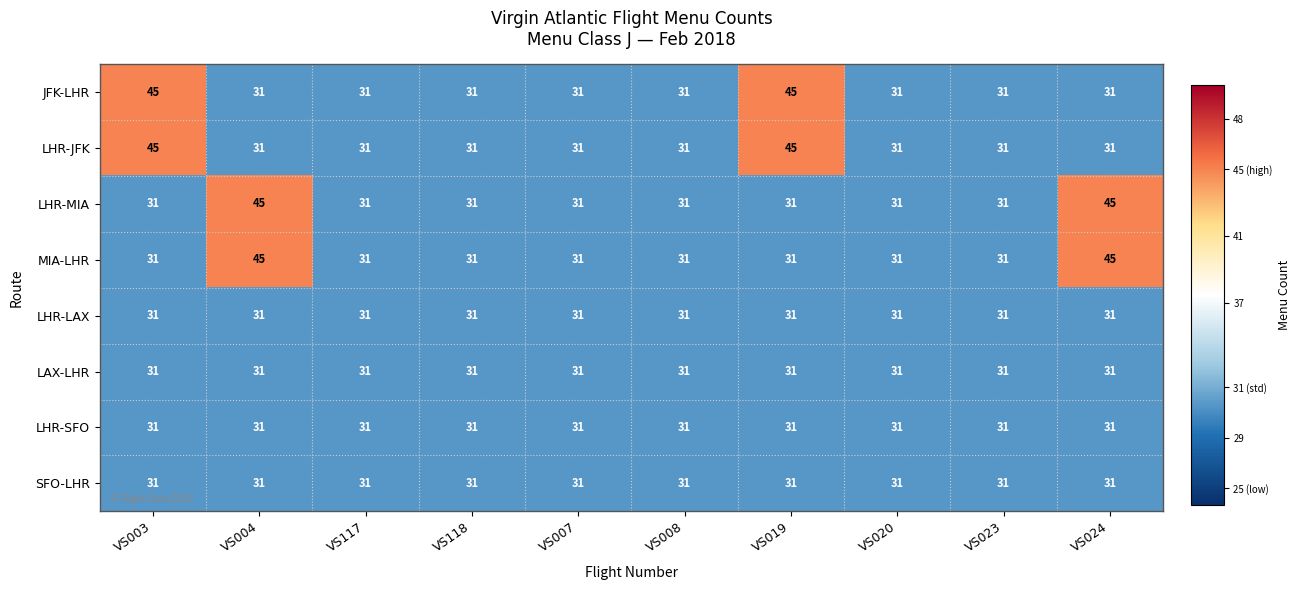

At how many categories does at least one series exceed 32?

4